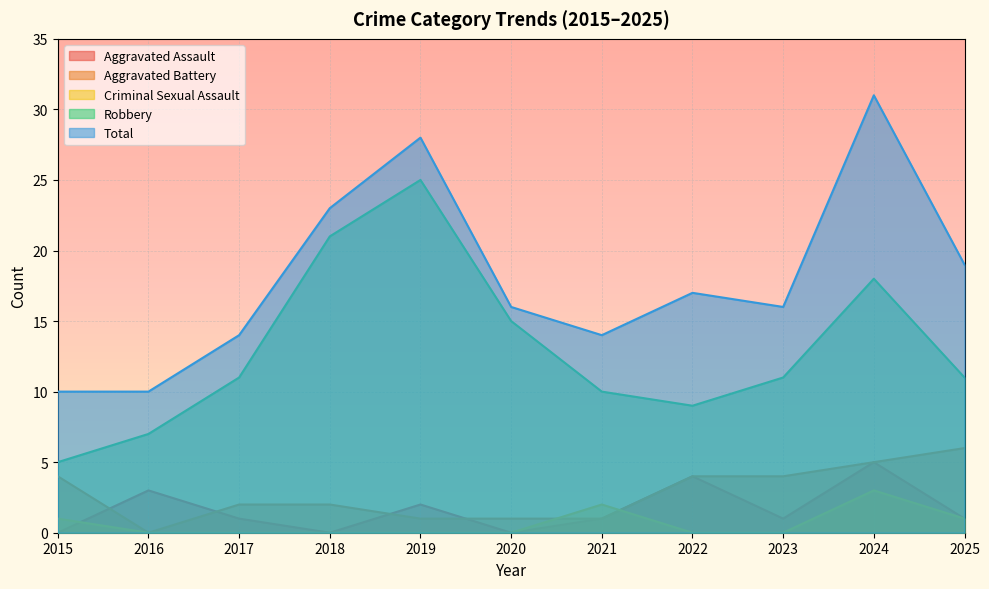

How many lines are shown in the chart?

5